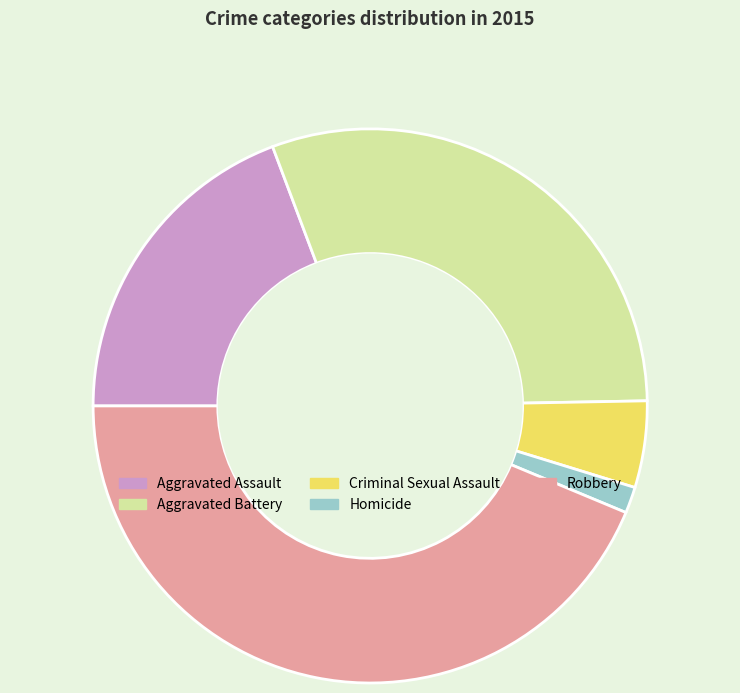

Which has a higher value, Homicide or Aggravated Battery?

Aggravated Battery